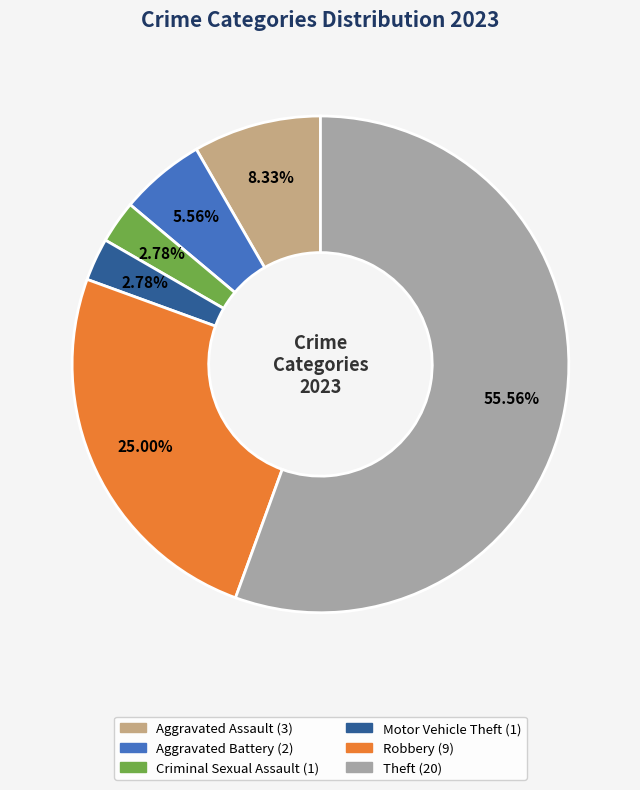

Do Robbery and Criminal Sexual Assault together represent more than half of the pie?

No